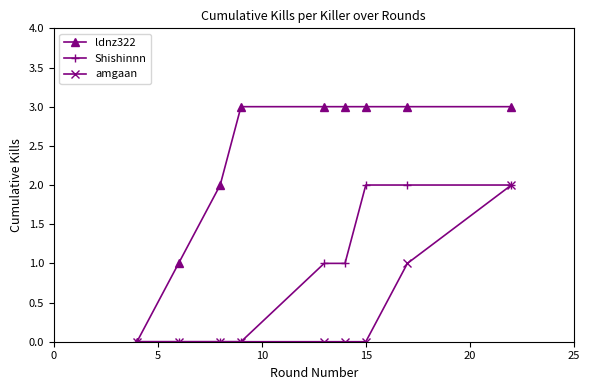

Rank the series by their average value, from highest to lowest.

ldnz322, Shishinnn, amgaan